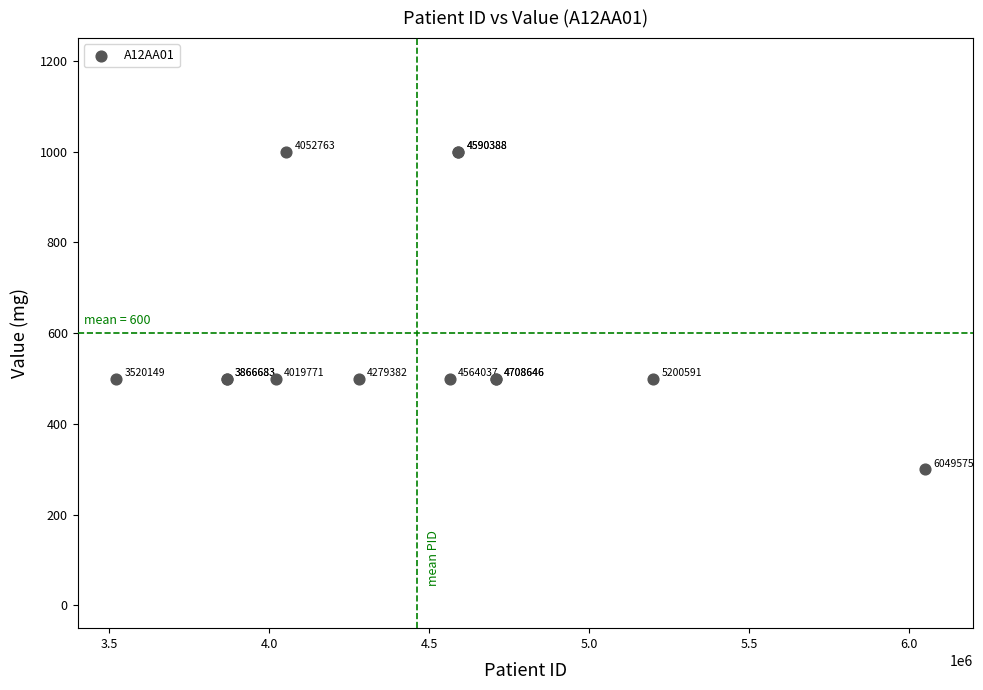

What Y value in the scatter plot is closest to 650?

500